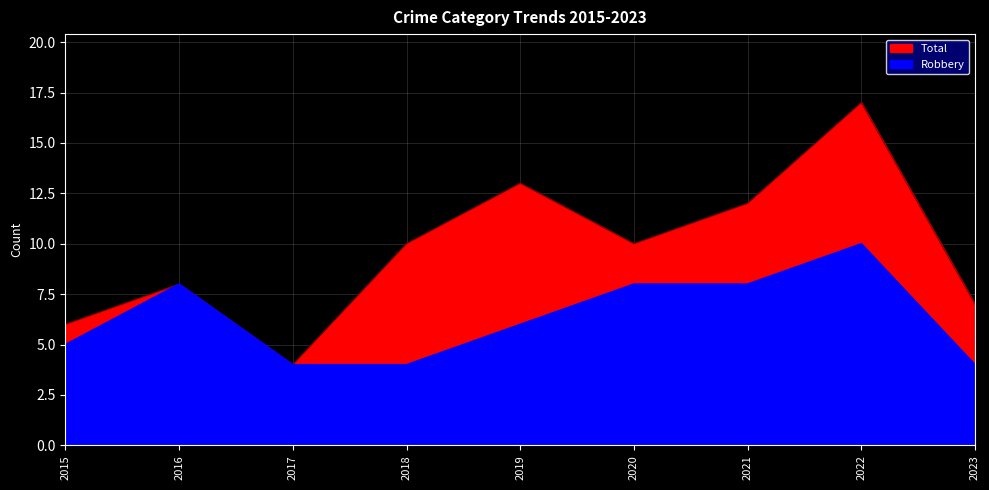

What is the difference between the maximum and minimum values in the Robbery series?

6